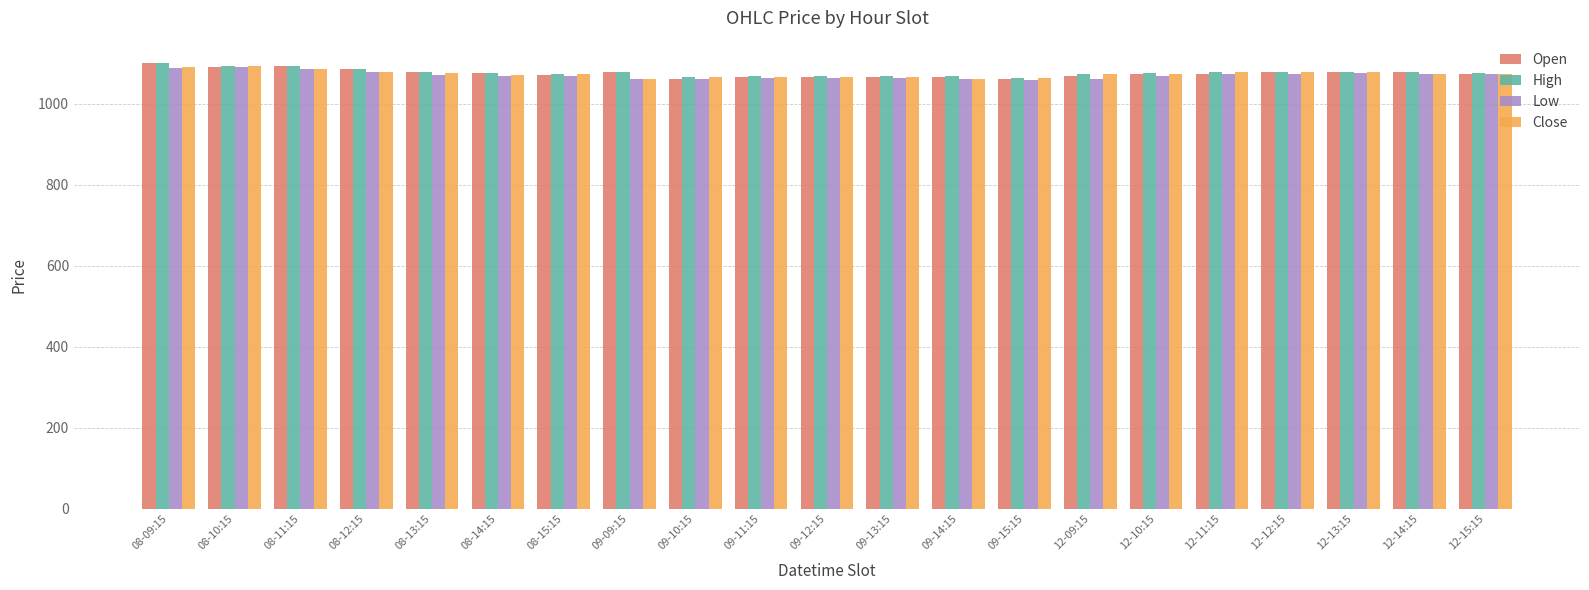

What is the label of the 8th bar from the left?

09-09:15